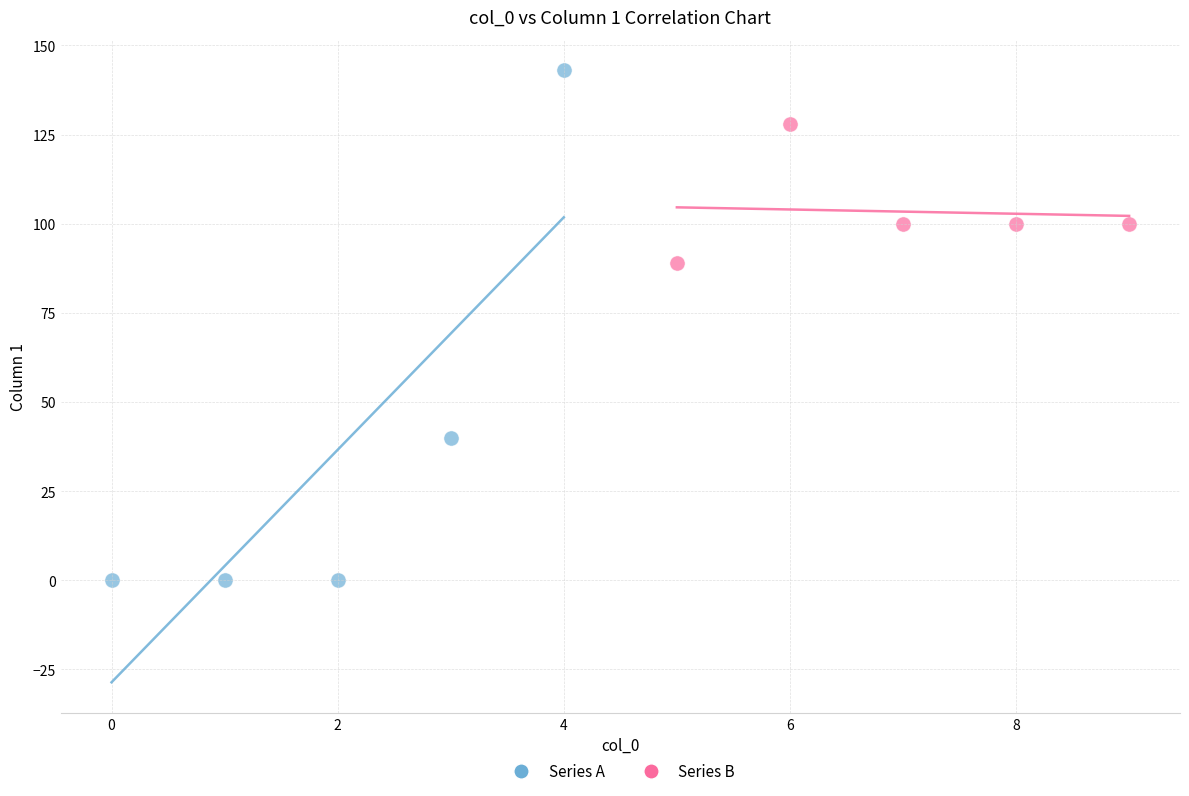

Which series has the largest Y range (max minus min)?

Series A